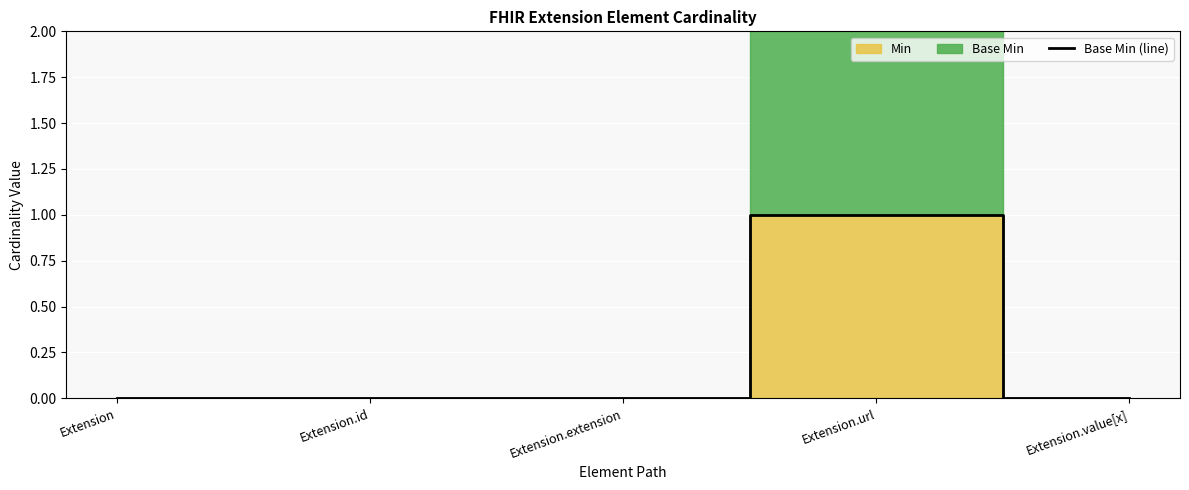

The value at Extension is 0. True or false?

False